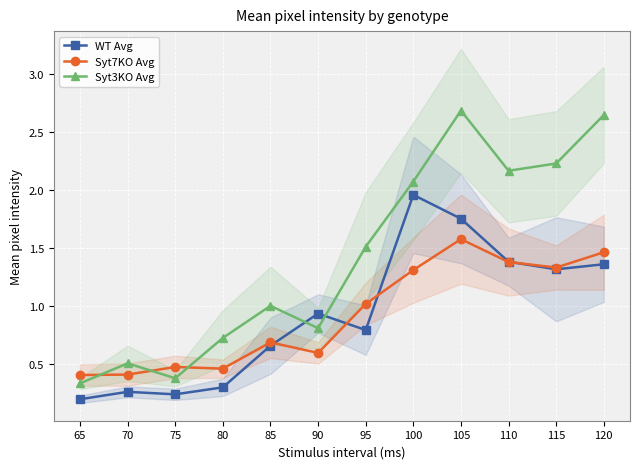

Reading left to right, list all the values displayed in this chart.

WT Avg: 65=0.2	70=0.3	75=0.2	80=0.3	85=0.7	90=0.9	95=0.8	100=2.0	105=1.8	110=1.4	115=1.3	120=1.4
Syt7KO Avg: 65=0.4	70=0.4	75=0.5	80=0.5	85=0.7	90=0.6	95=1.0	100=1.3	105=1.6	110=1.4	115=1.3	120=1.5
Syt3KO Avg: 65=0.3	70=0.5	75=0.4	80=0.7	85=1.0	90=0.8	95=1.5	100=2.1	105=2.7	110=2.2	115=2.2	120=2.6